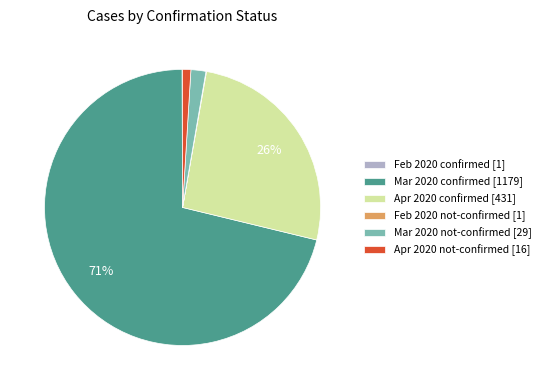

Do Apr 2020 not-confirmed [16] and Mar 2020 confirmed [1179] together represent more than half of the pie?

Yes